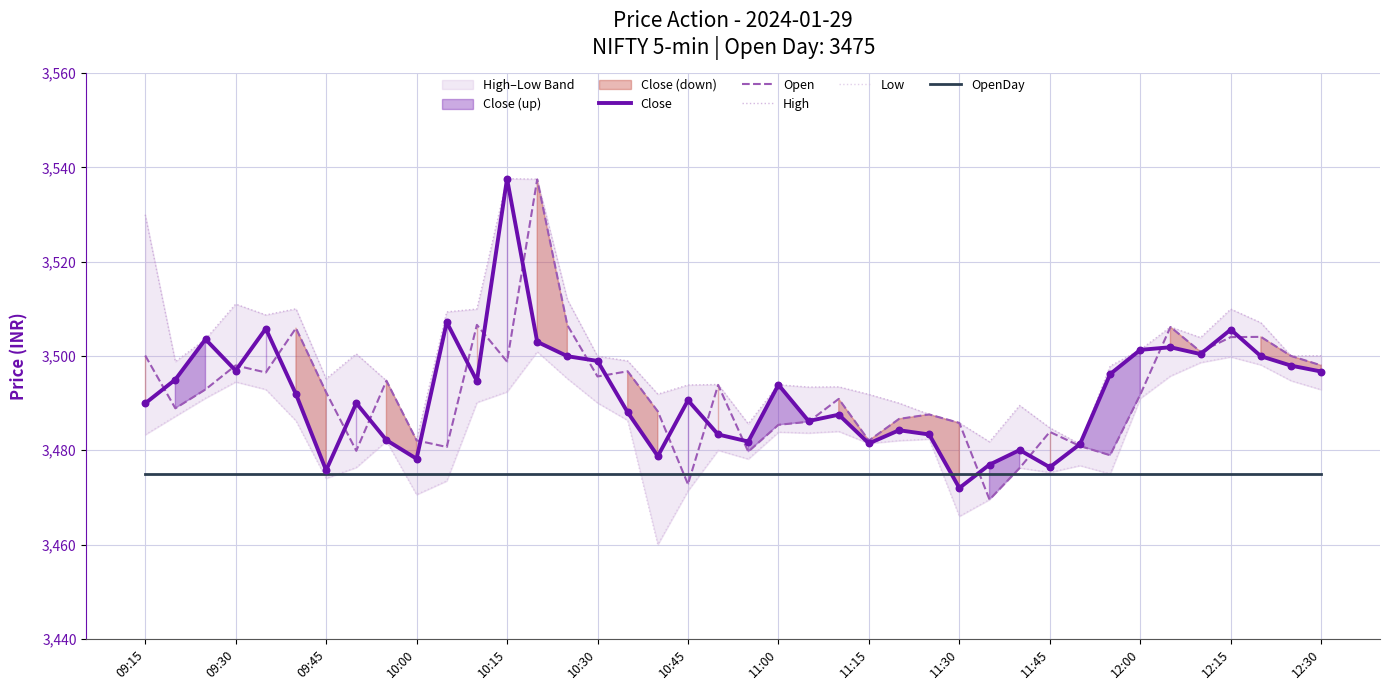

Which series reaches the minimum Y coordinate?

Low